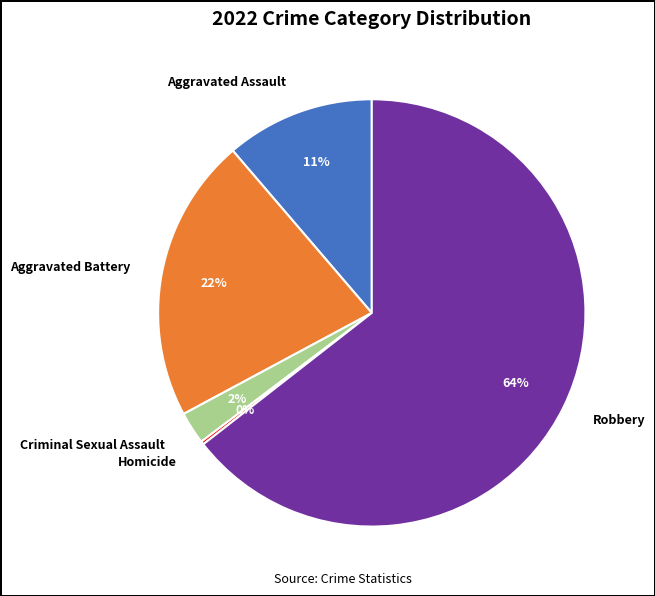

To the nearest percent, what is the average slice percentage?

20%